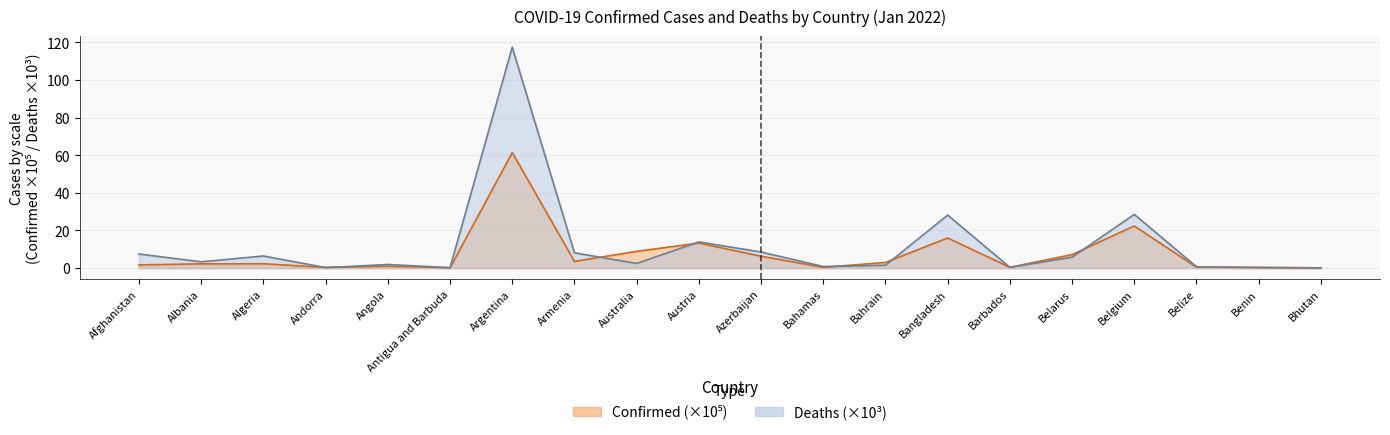

True or false: Confirmed and Deaths cross at least once.

True